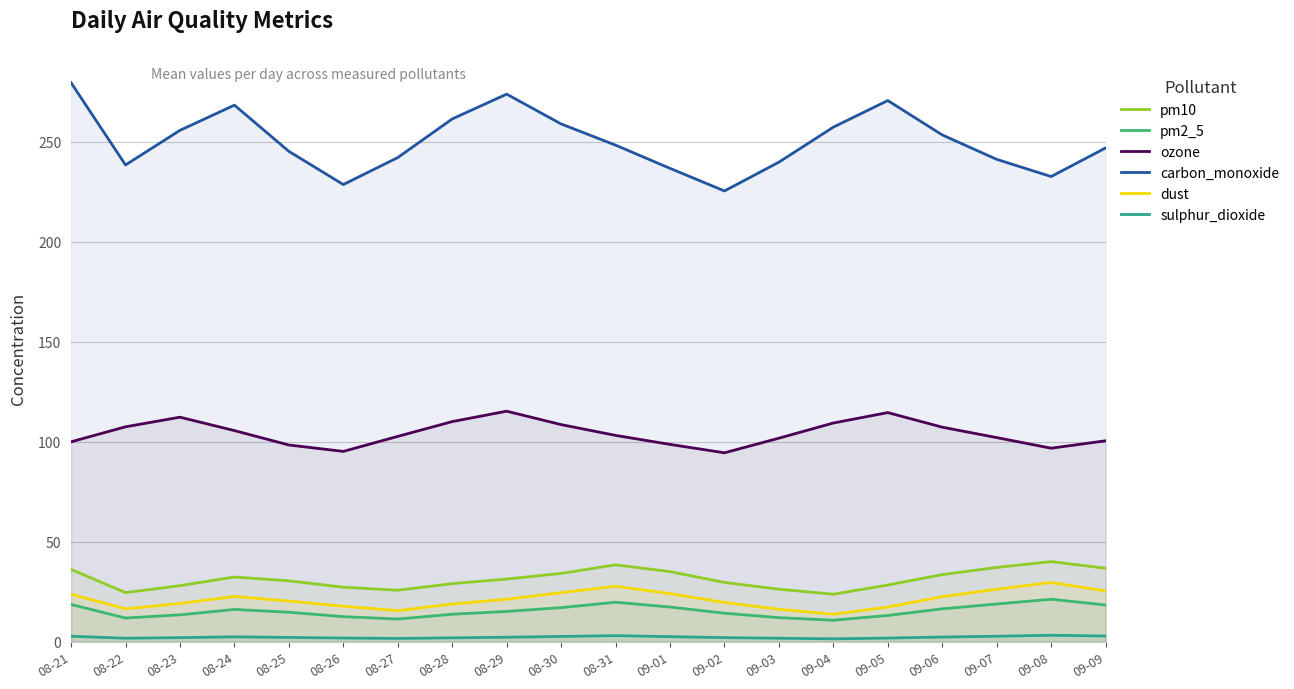

Count the number of categories in the chart.

20